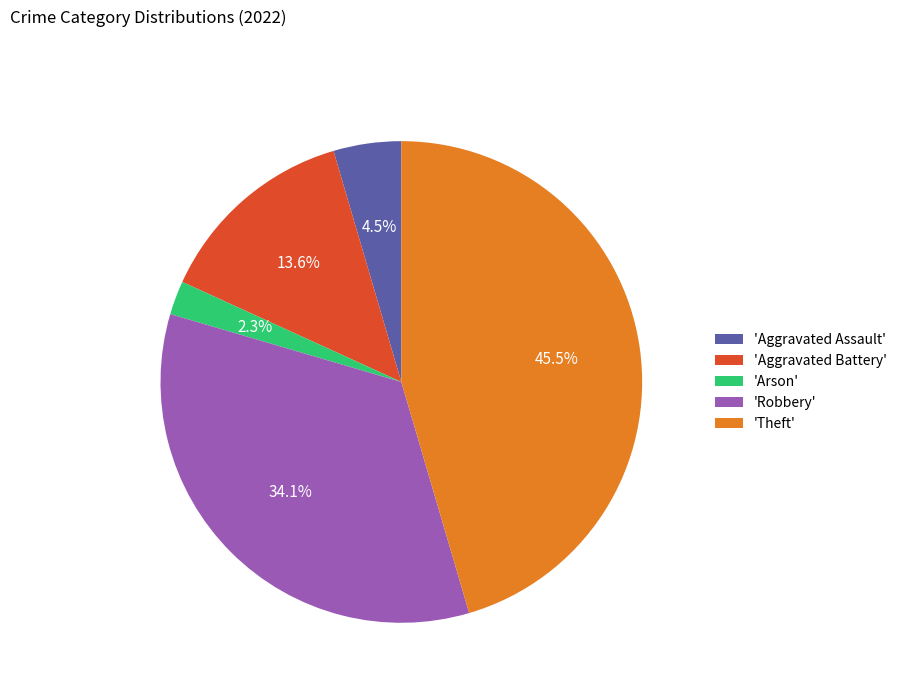

Which category has the biggest portion of the pie?

'Theft'